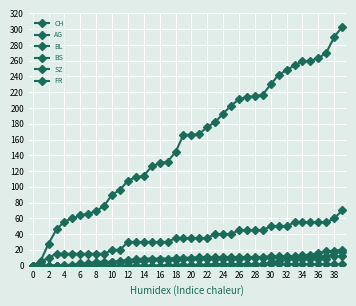

What is the average value of the BS series?

8